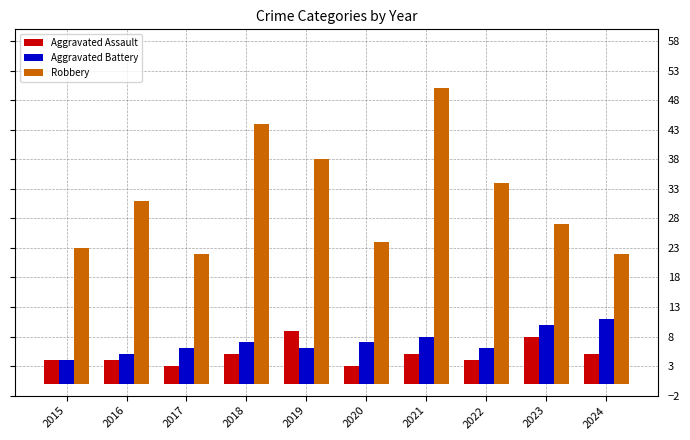

What is the highest value of the Aggravated Assault series?

9